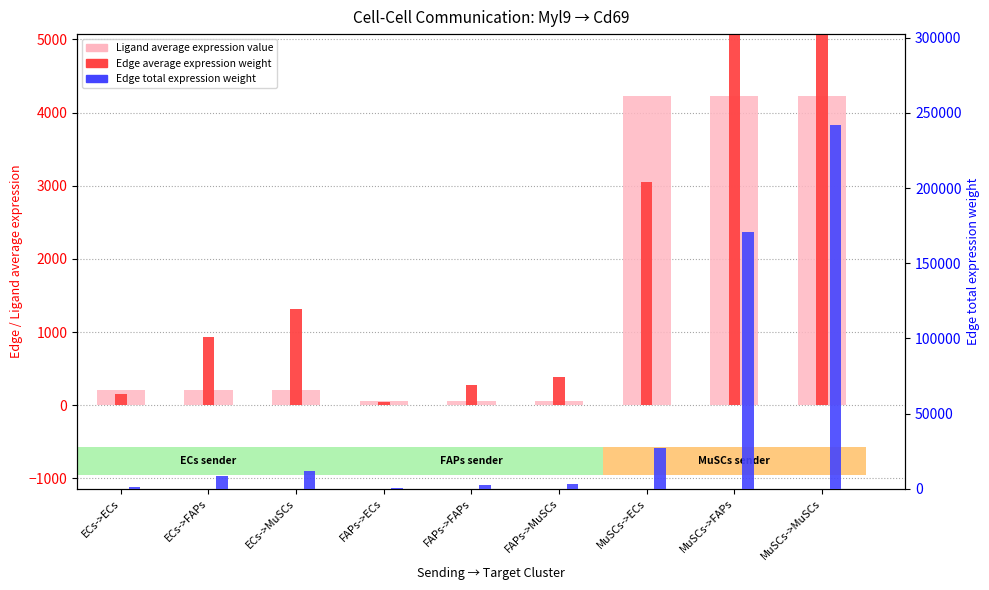

What is the highest value of the Ligand average expression value series?

4228.0